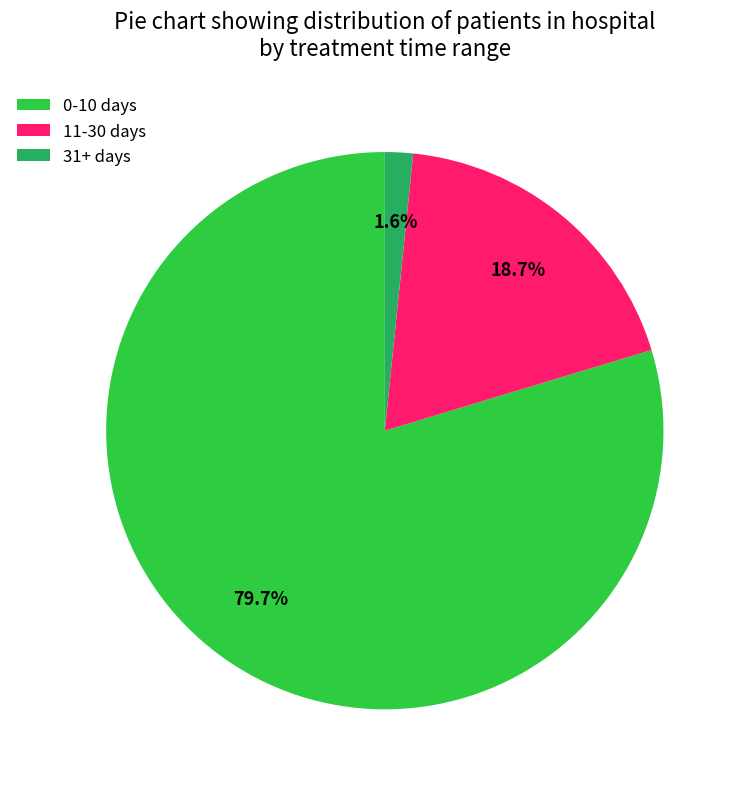

Which category has the biggest portion of the pie?

0-10 days